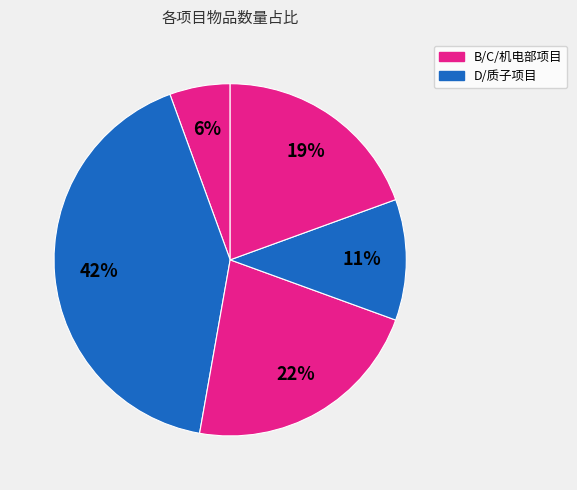

How many slices are in this pie chart?

5